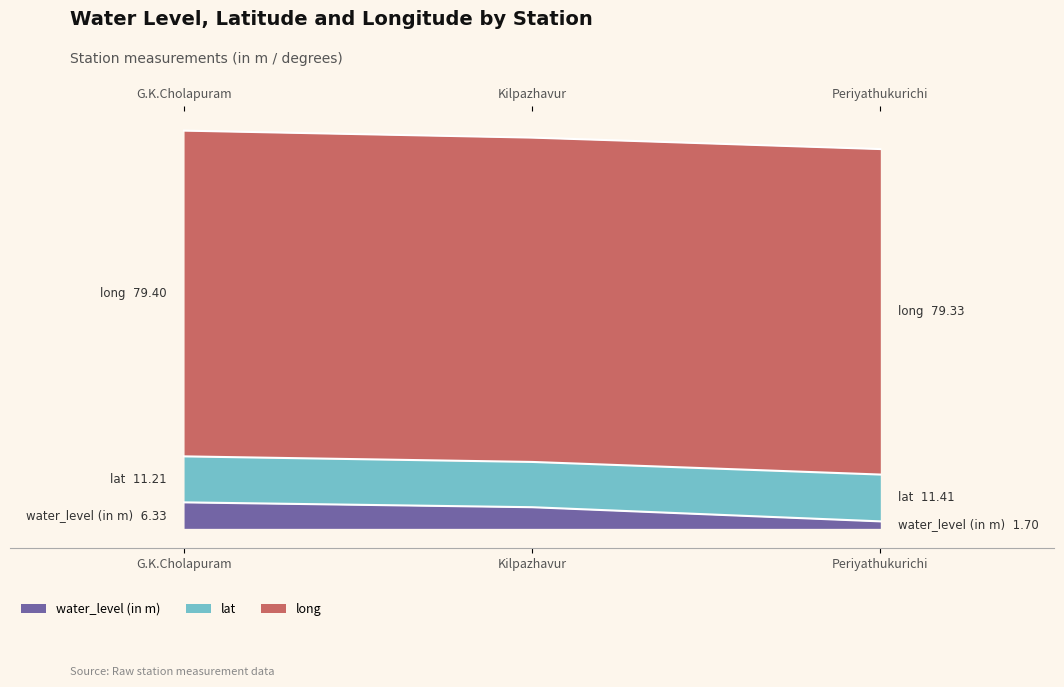

At how many categories does at least one series exceed 10?

3